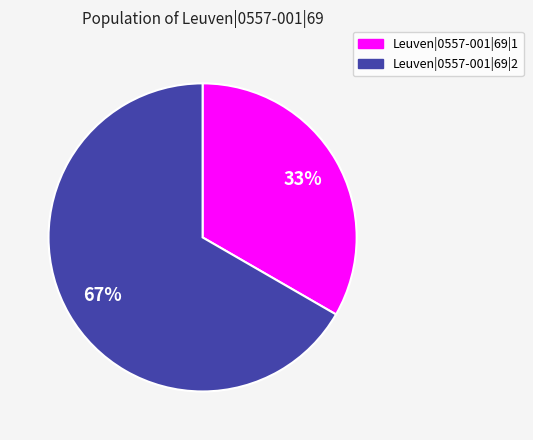

Is the sum of Leuven|0557-001|69|2 and Leuven|0557-001|69|1 greater than half?

Yes